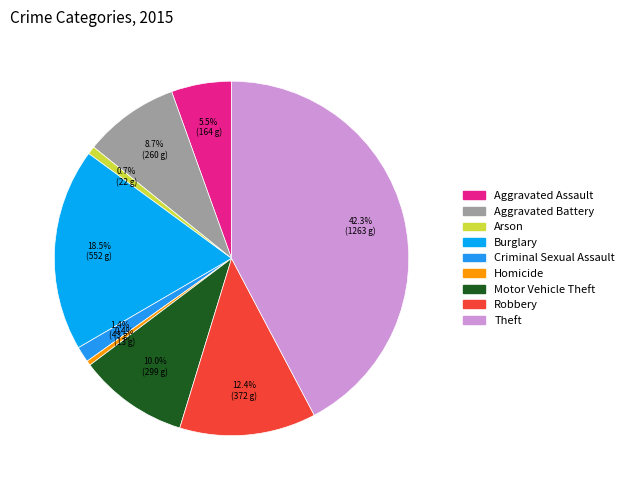

Which slice is the smallest?

Homicide